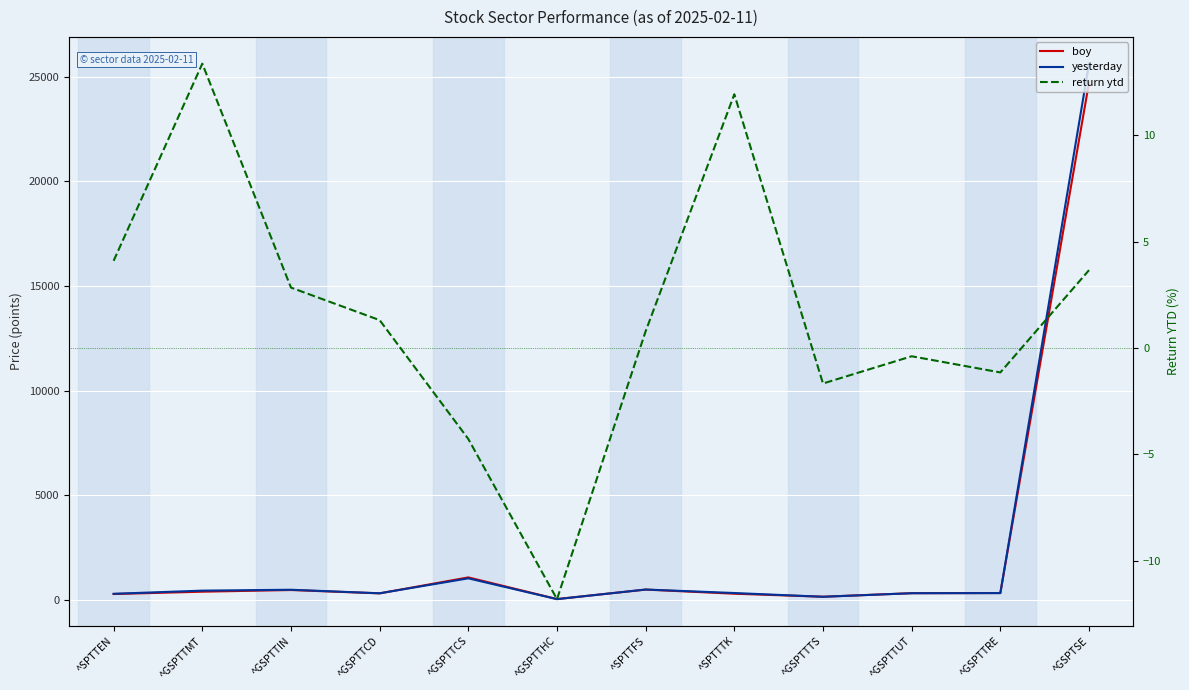

How many values in return ytd are above zero?

7